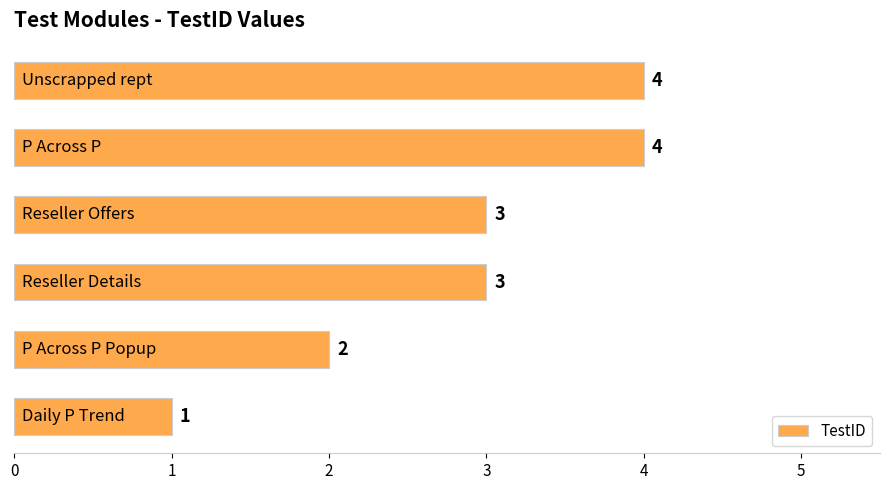

What is the difference between the maximum and minimum values?

3